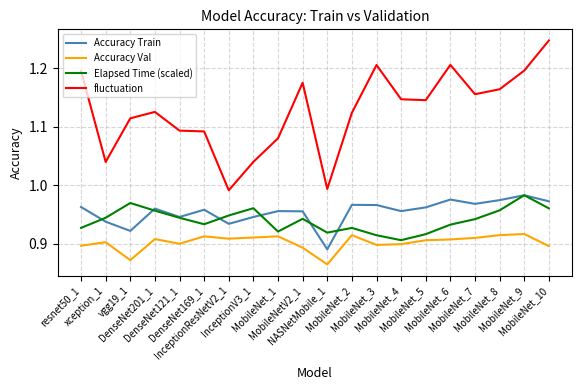

Which series changed the most between MobileNet_7 and MobileNet_8?

Elapsed Time (scaled)